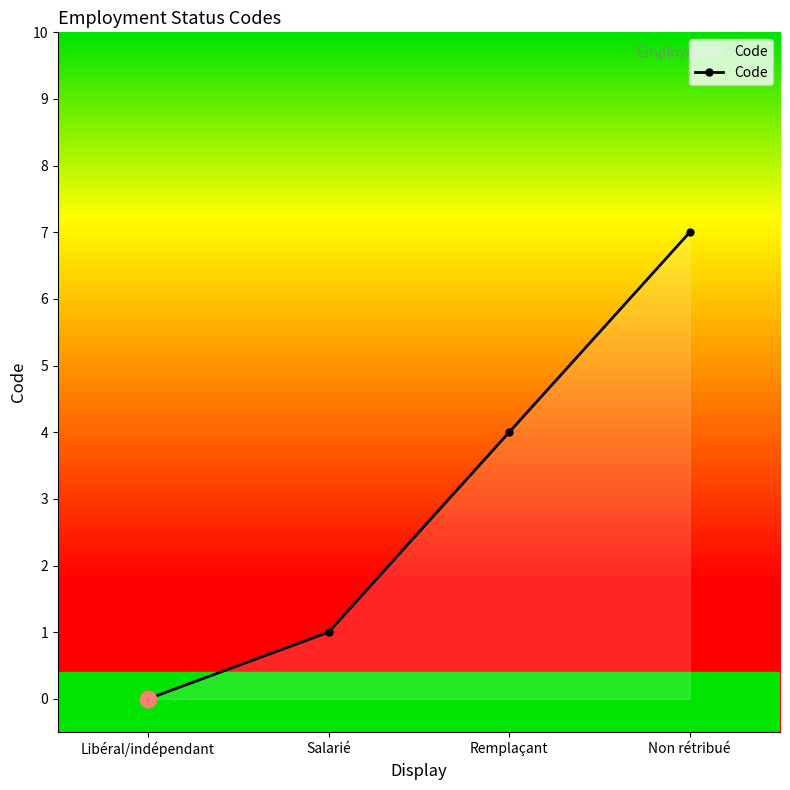

How many values are below 4?

2